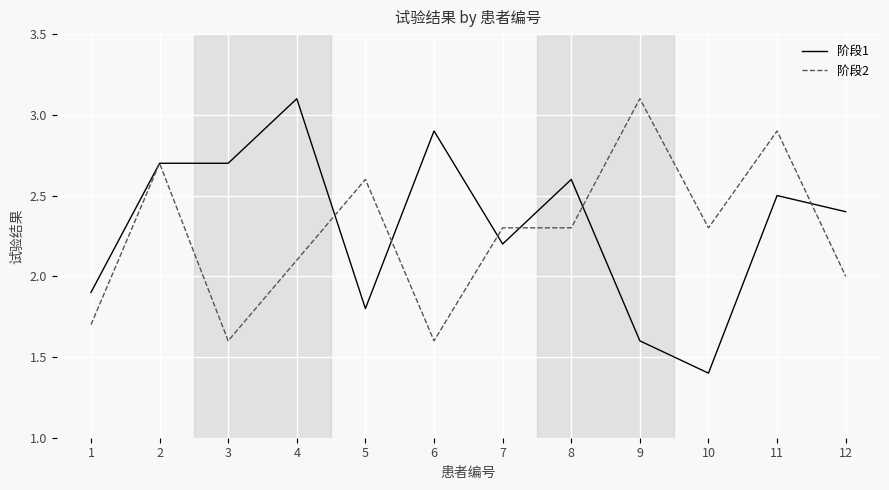

Is the value of 阶段1 at 11 greater than the value of 阶段2 at 11?

No